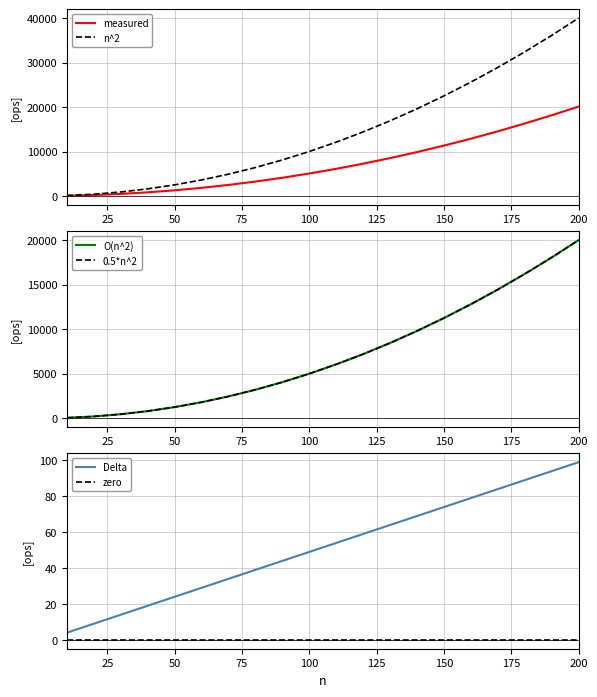

True or false: n^2 has more than 1 interior local peaks.

False